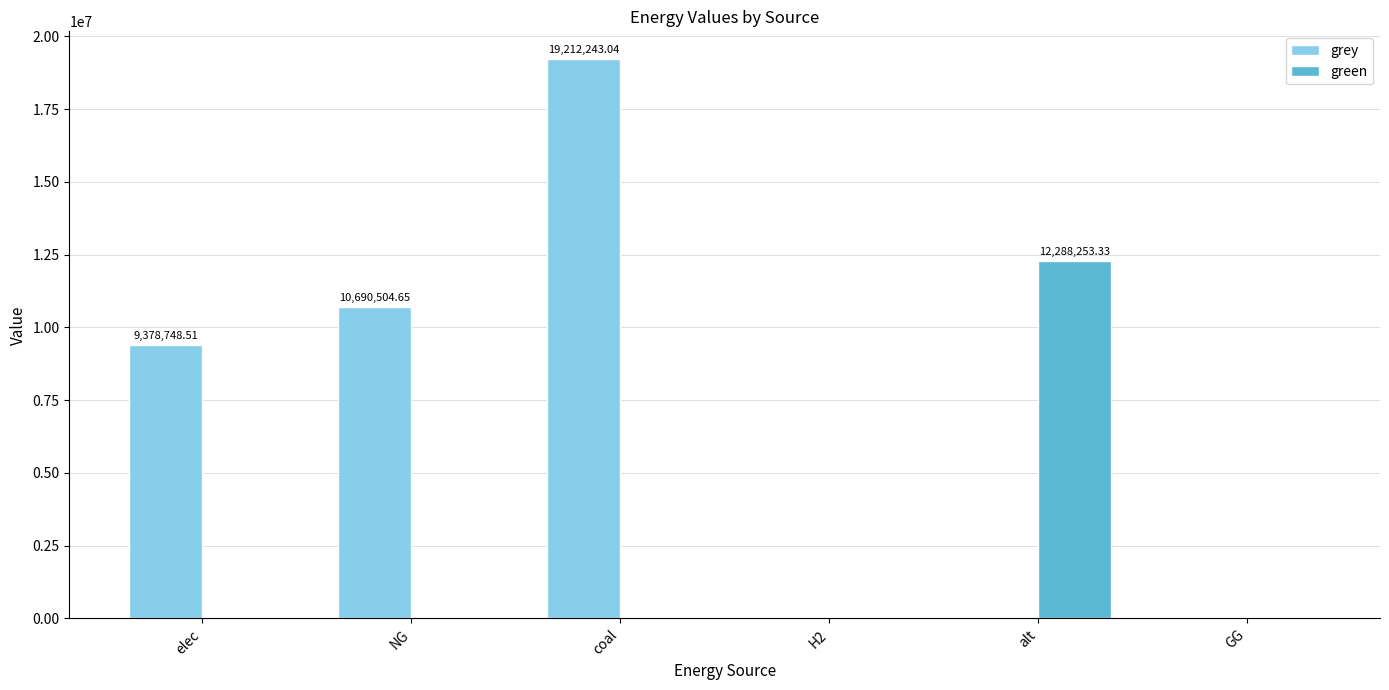

Which series has the largest total across all categories?

grey